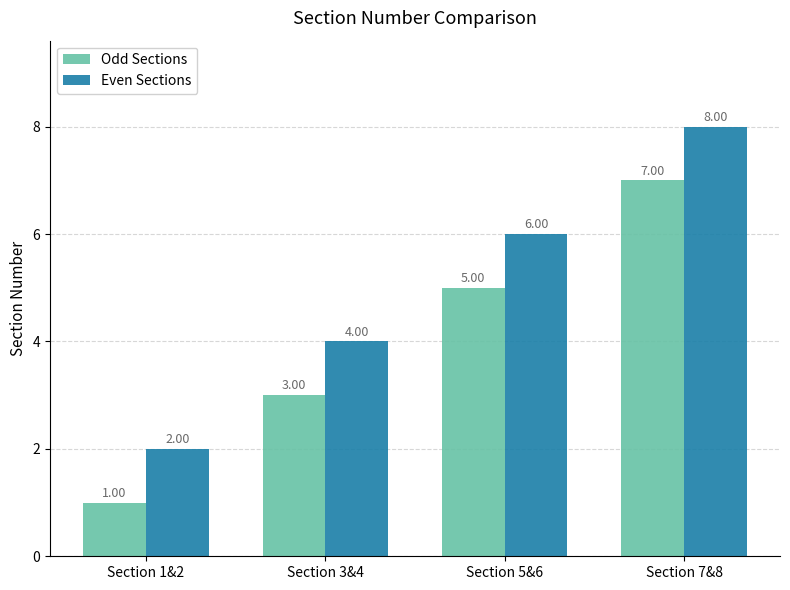

Does the chart contain any negative values?

No